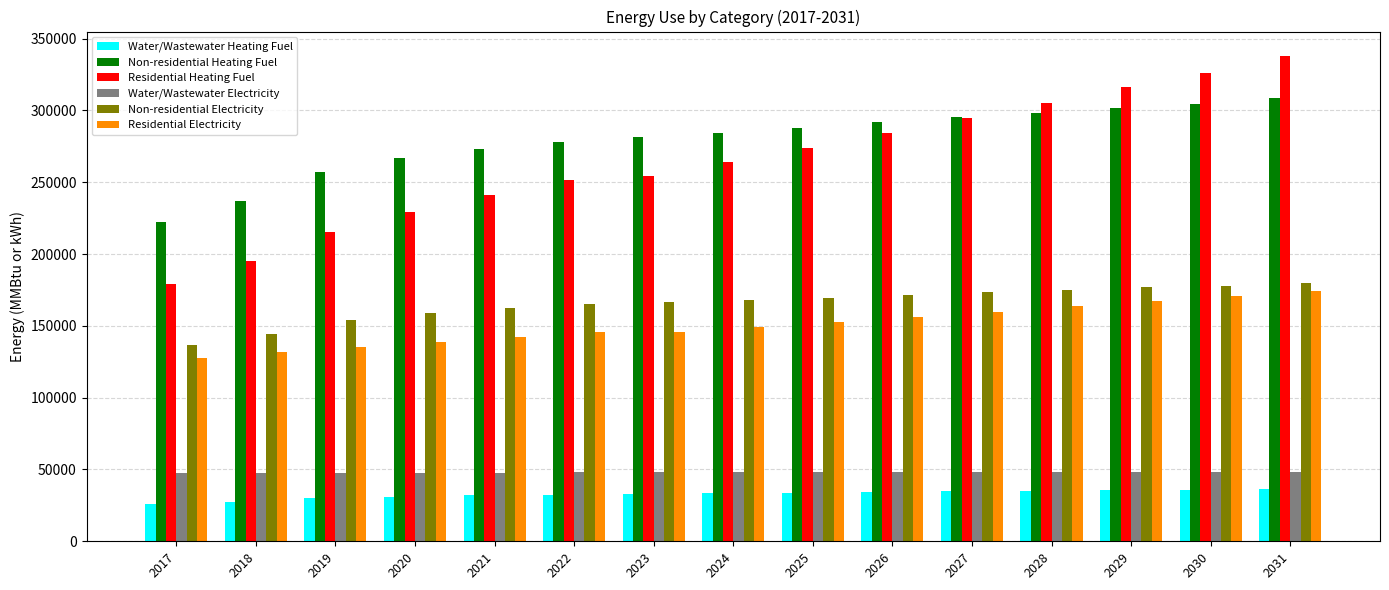

What is the difference between the highest and lowest values at 2028?

270343.5